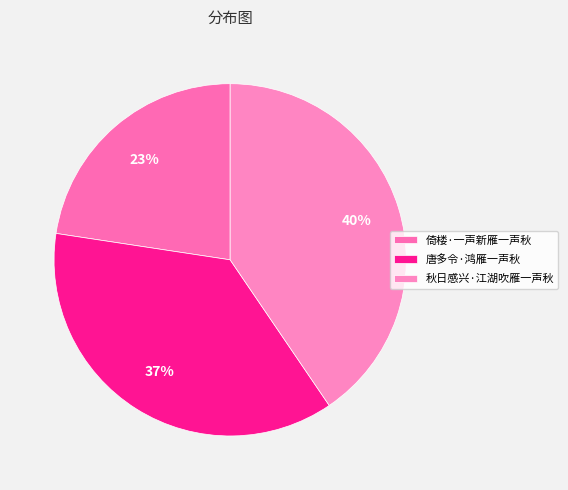

Which slice is the smallest?

倚楼·一声新雁一声秋